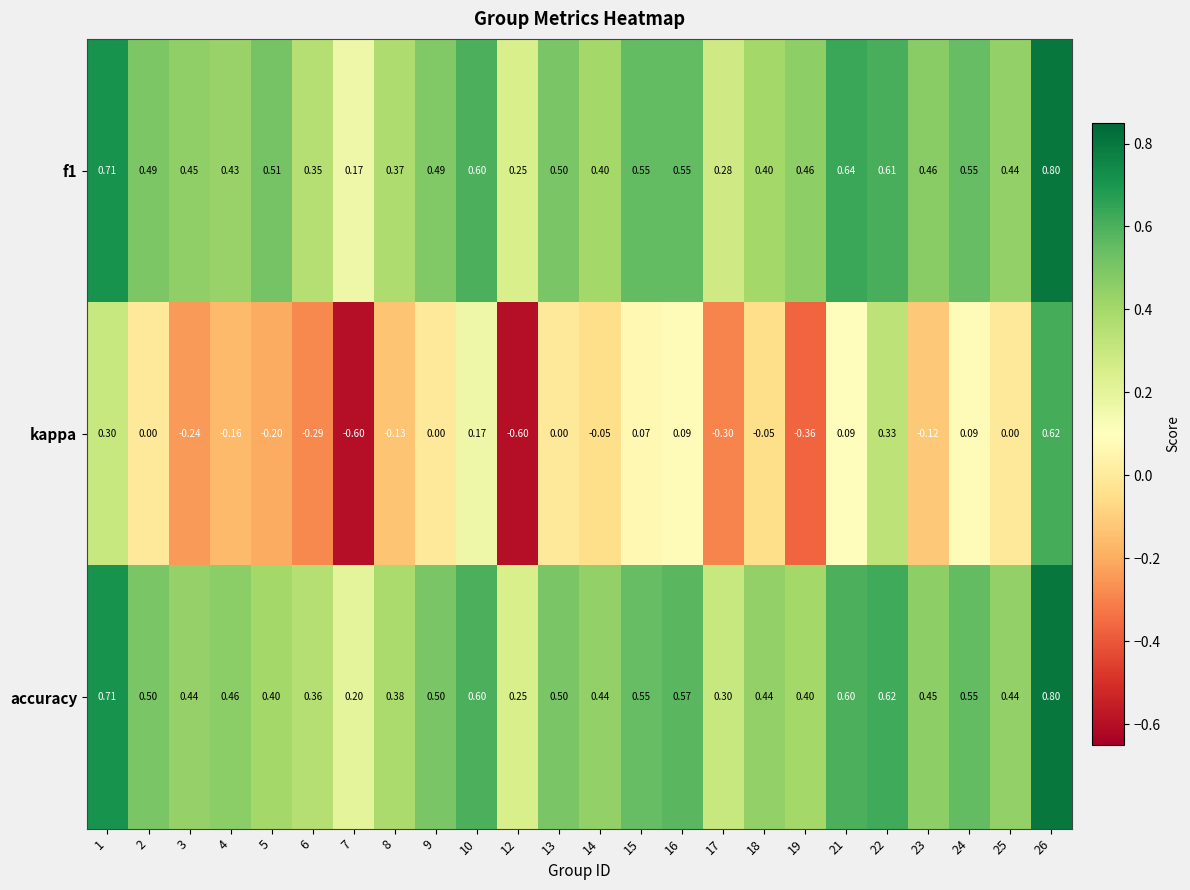

Is the value of kappa at 6 greater than the value of accuracy at 21?

No